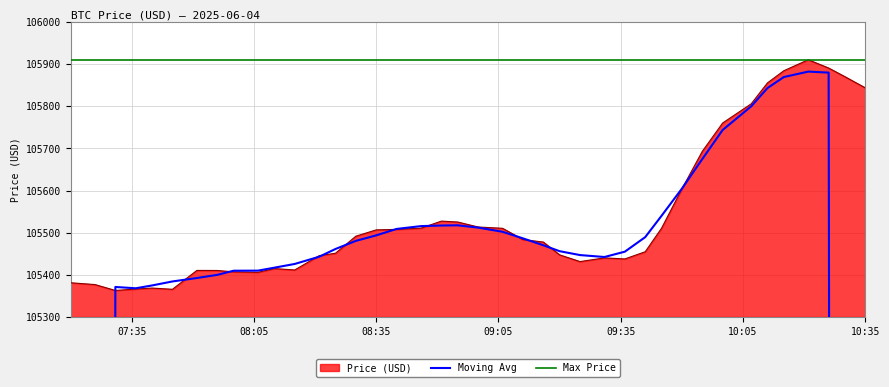

List the labels in order of value, smallest first.

2025-06-04 07:31:00, 2025-06-04 07:45:00, 2025-06-04 07:36:00, 2025-06-04 07:40:00, 2025-06-04 07:26:00, 2025-06-04 07:20:00, 2025-06-04 08:06:00, 2025-06-04 08:00:00, 2025-06-04 07:56:00, 2025-06-04 07:51:00, 2025-06-04 08:15:00, 2025-06-04 08:10:00, 2025-06-04 09:25:00, 2025-06-04 09:36:00, 2025-06-04 09:31:00, 2025-06-04 08:21:00, 2025-06-04 09:20:00, 2025-06-04 08:25:00, 2025-06-04 09:41:00, 2025-06-04 09:16:00, 2025-06-04 09:11:00, 2025-06-04 08:30:00, 2025-06-04 08:35:00, 2025-06-04 08:40:00, 2025-06-04 09:06:00, 2025-06-04 09:45:00, 2025-06-04 08:46:00, 2025-06-04 09:00:00, 2025-06-04 08:55:00, 2025-06-04 08:51:00, 2025-06-04 09:50:00, 2025-06-04 09:55:00, 2025-06-04 10:00:00, 2025-06-04 10:07:00, 2025-06-04 10:35:00, 2025-06-04 10:11:00, 2025-06-04 10:30:00, 2025-06-04 10:15:00, 2025-06-04 10:26:00, 2025-06-04 10:21:00